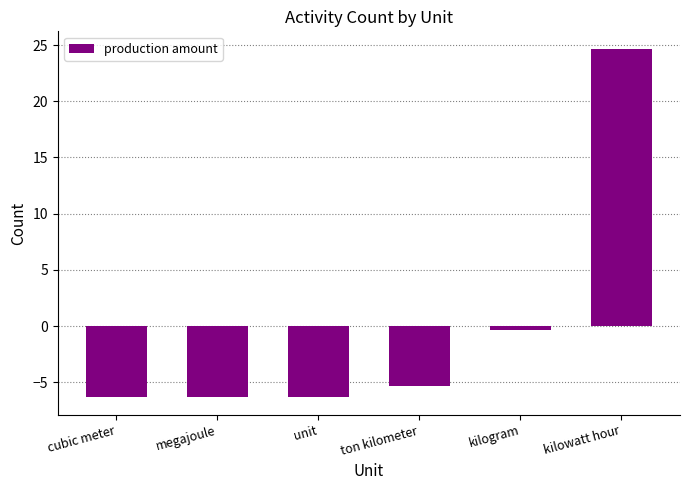

What is the approximate value at cubic meter?

-6.3